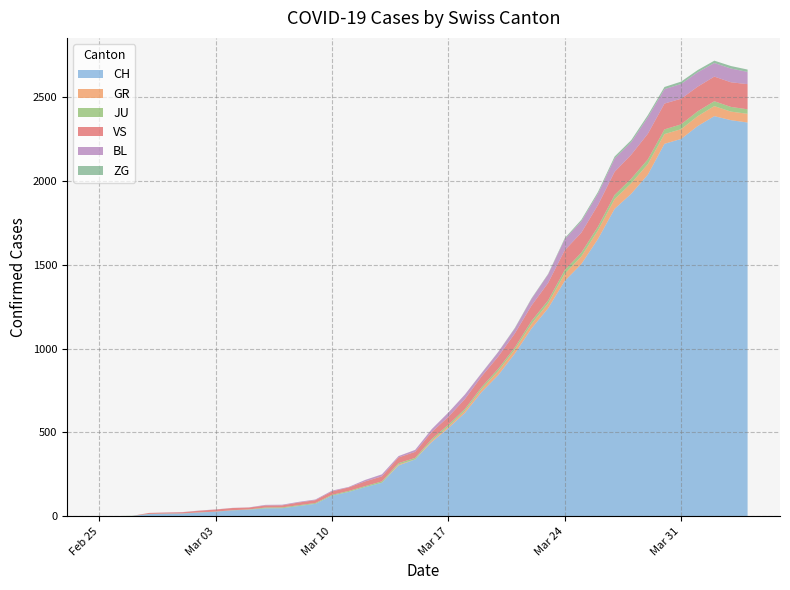

Reading right to left, extract all data points from this chart.

CH: 2349	2363	2387	2328	2251	2222	2038	1924	1834	1654	1505	1404	1241	1120	971	842	741	617	526	443	339	303	200	174	145	123	74	61	48	47	39	35	27	22	16	15	13	2	1	0
GR: 52	51	60	59	58	58	63	63	58	52	45	43	29	27	24	24	18	13	9	9	0	6	0	0	0	0	0	0	0	0	0	0	0	0	0	0	0	0	0	0
JU: 27	28	29	29	29	28	28	27	25	22	23	22	18	18	13	14	12	11	11	9	9	8	8	6	6	5	5	5	5	5	2	1	1	1	1	1	1	1	0	0
VS: 150	147	147	147	153	154	153	143	138	129	119	118	104	92	83	73	64	59	47	42	36	34	30	28	21	20	17	16	12	12	11	13	12	10	7	6	6	0	0	0
BL: 73	82	81	86	88	86	99	75	79	68	68	66	51	40	30	27	19	27	26	17	12	8	12	9	3	5	4	4	4	4	1	1	1	1	1	1	0	0	0	0
ZG: 14	15	14	13	14	13	12	12	12	10	9	6	3	3	3	1	1	0	0	0	0	0	0	0	0	0	0	0	0	0	0	0	0	0	0	0	0	0	0	0